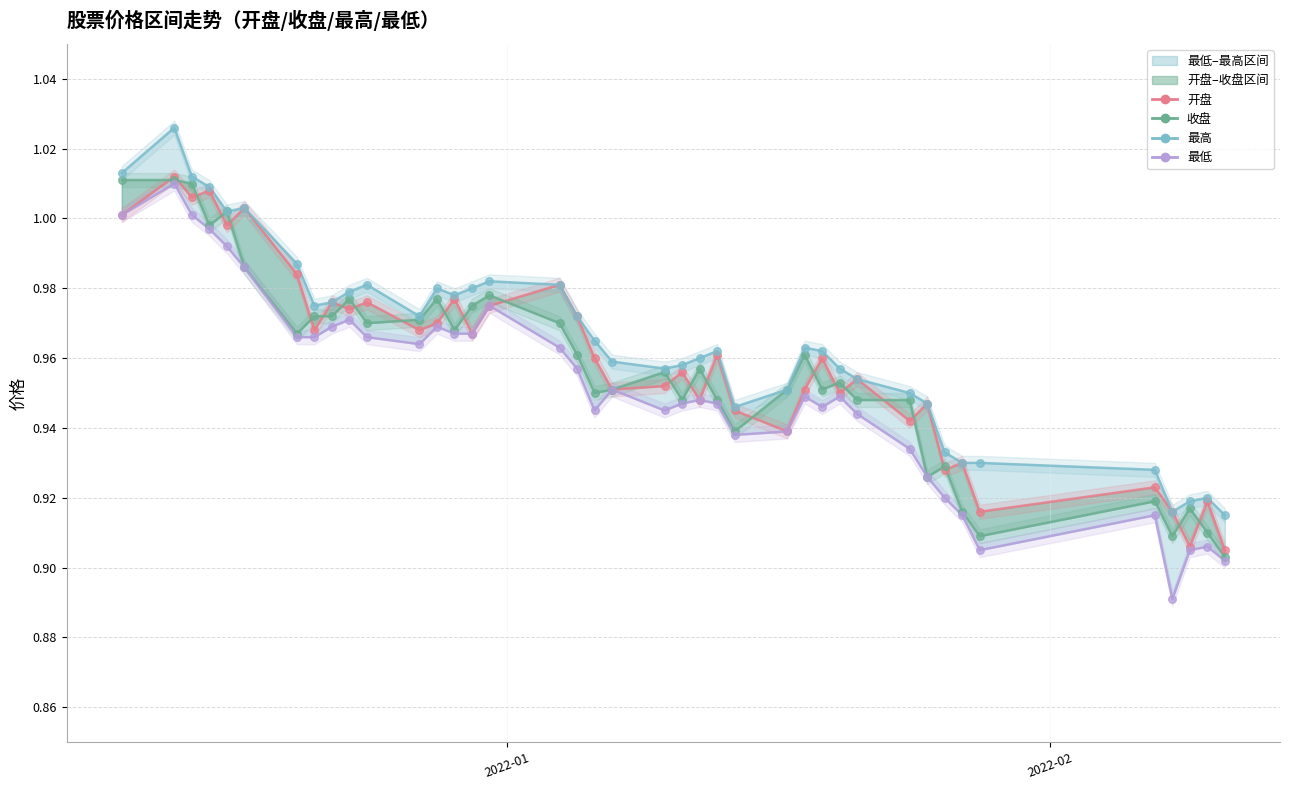

Which series has the largest total across all categories?

最高